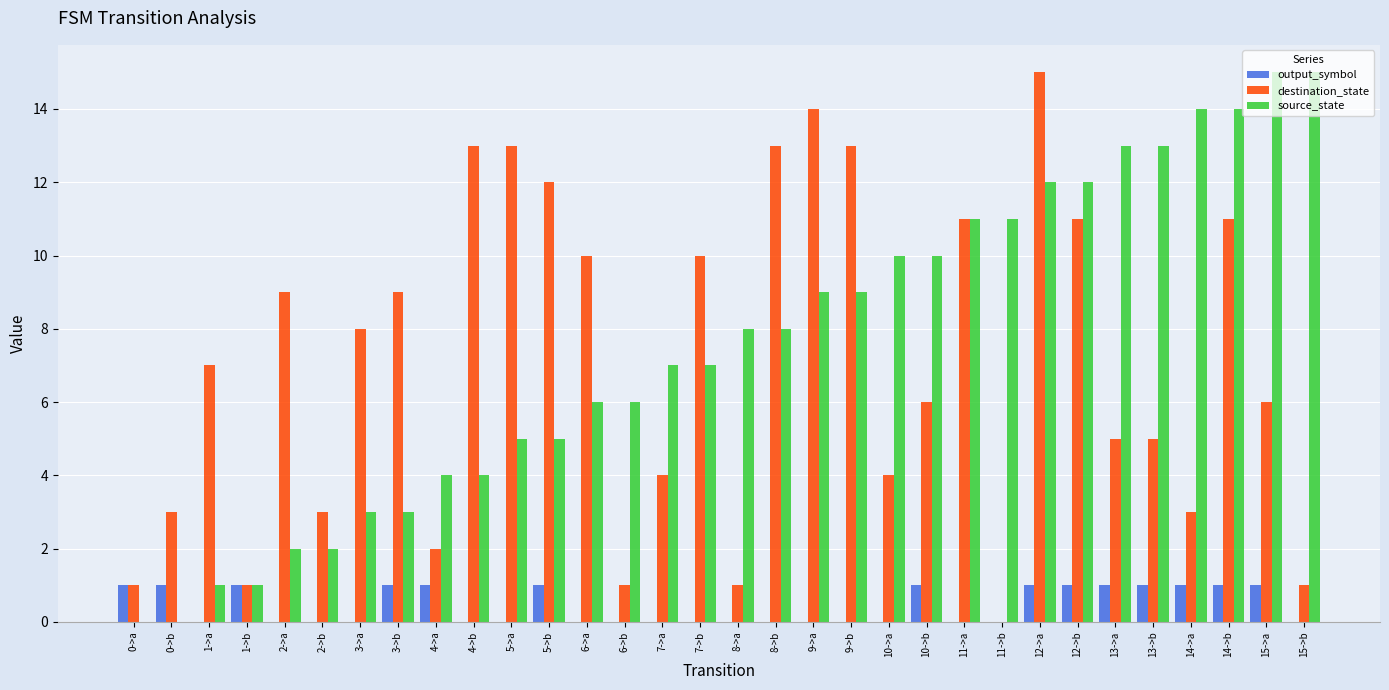

Between 6->a and 10->a, which series saw the biggest shift?

destination_state